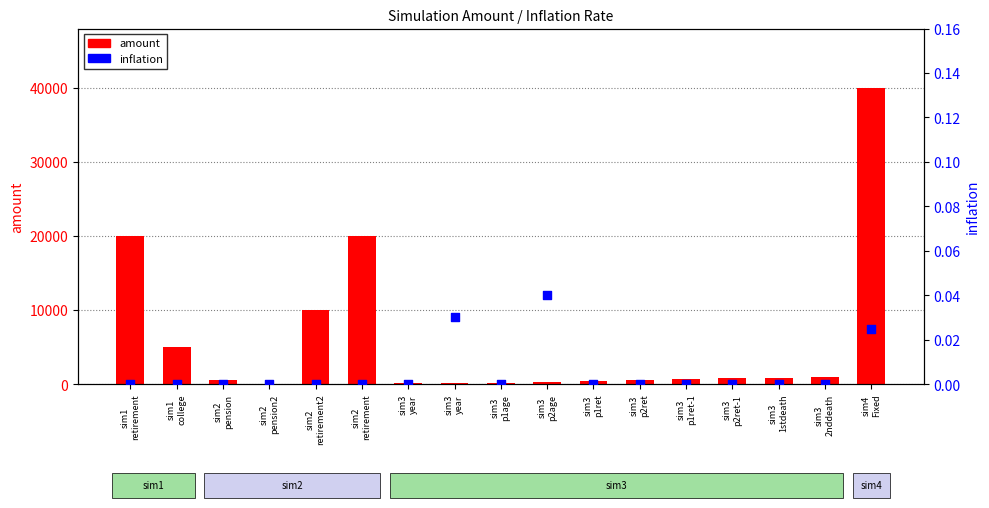

Which series contains the lowest Y value?

inflation